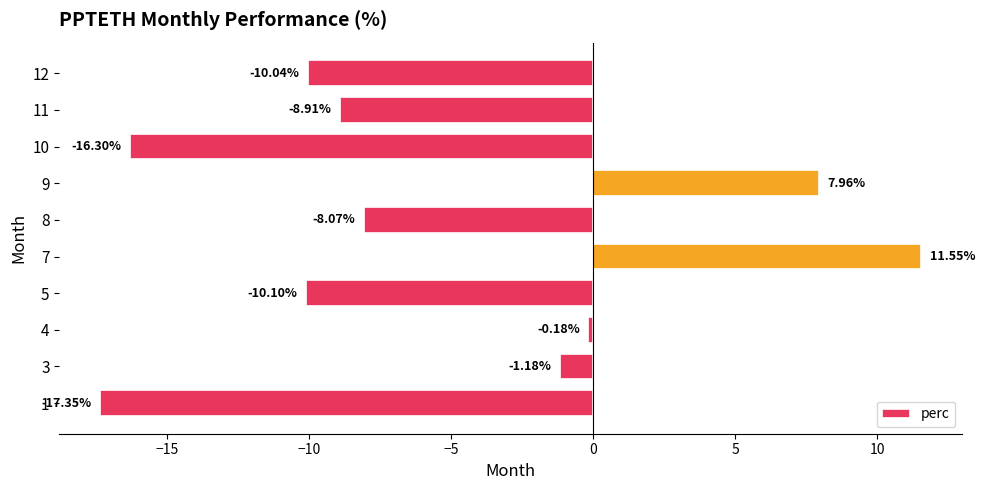

What is the smallest value displayed?

-17.3